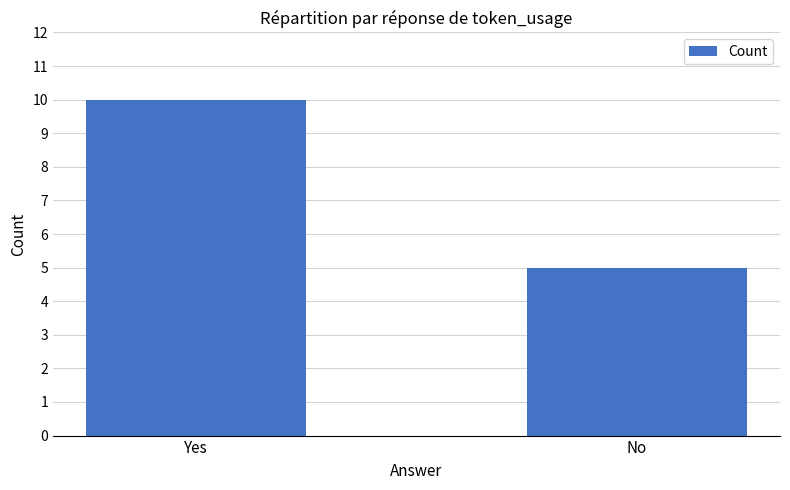

What is the difference between the values at No and Yes?

5